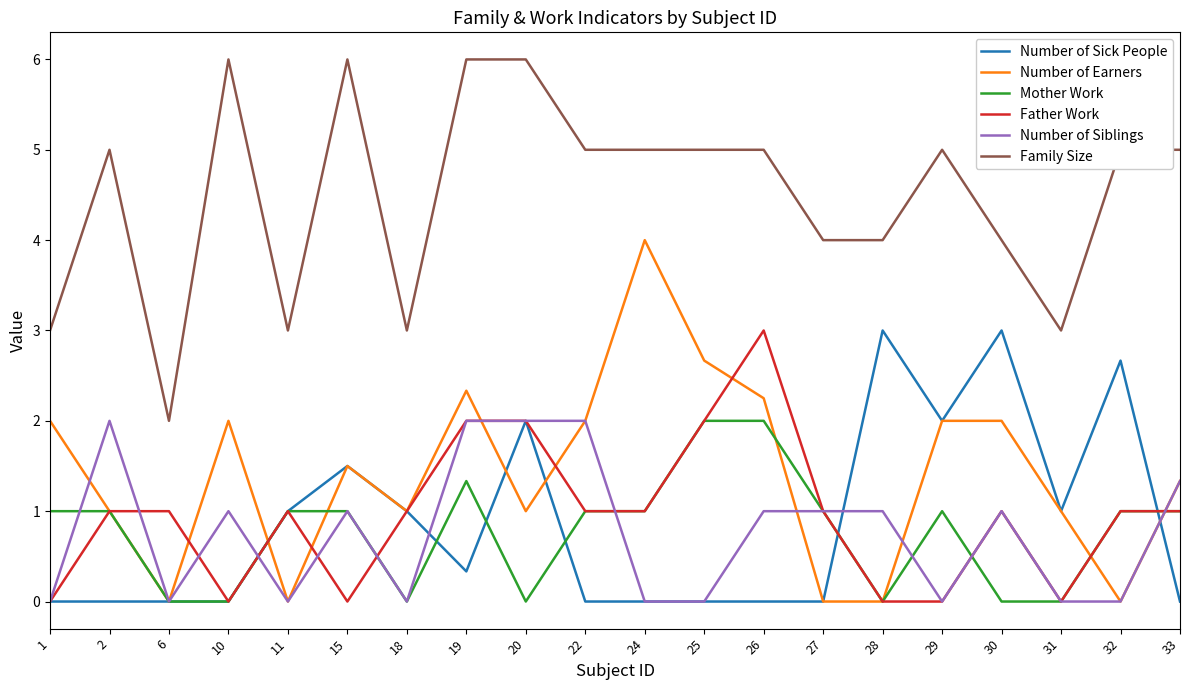

What is the highest value of the Number of Siblings series?

2.0